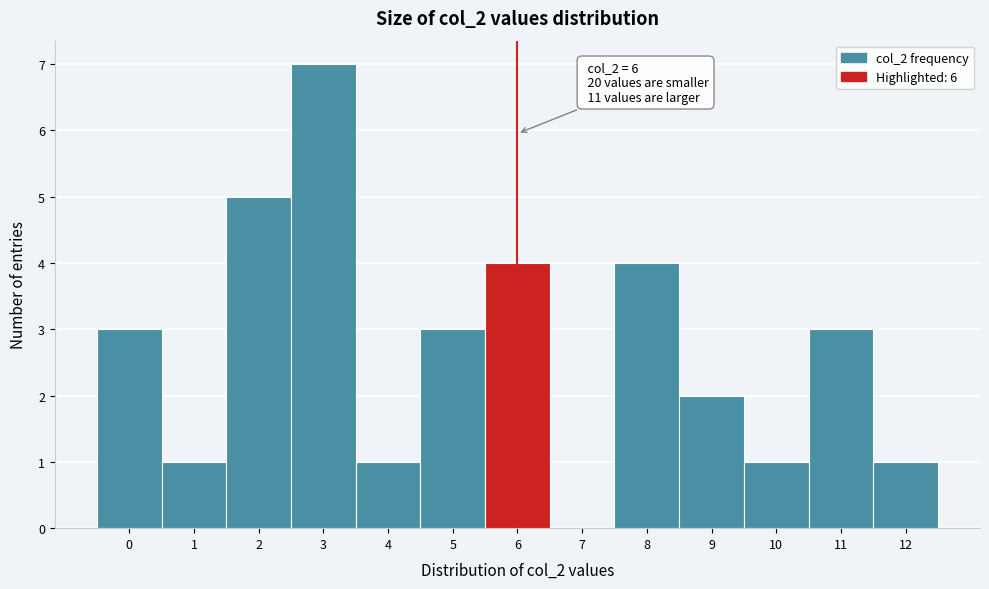

Reading right to left, what are all the values shown in this chart?

12=1	11=3	10=1	9=2	8=4	7=0	6=4	5=3	4=1	3=7	2=5	1=1	0=3